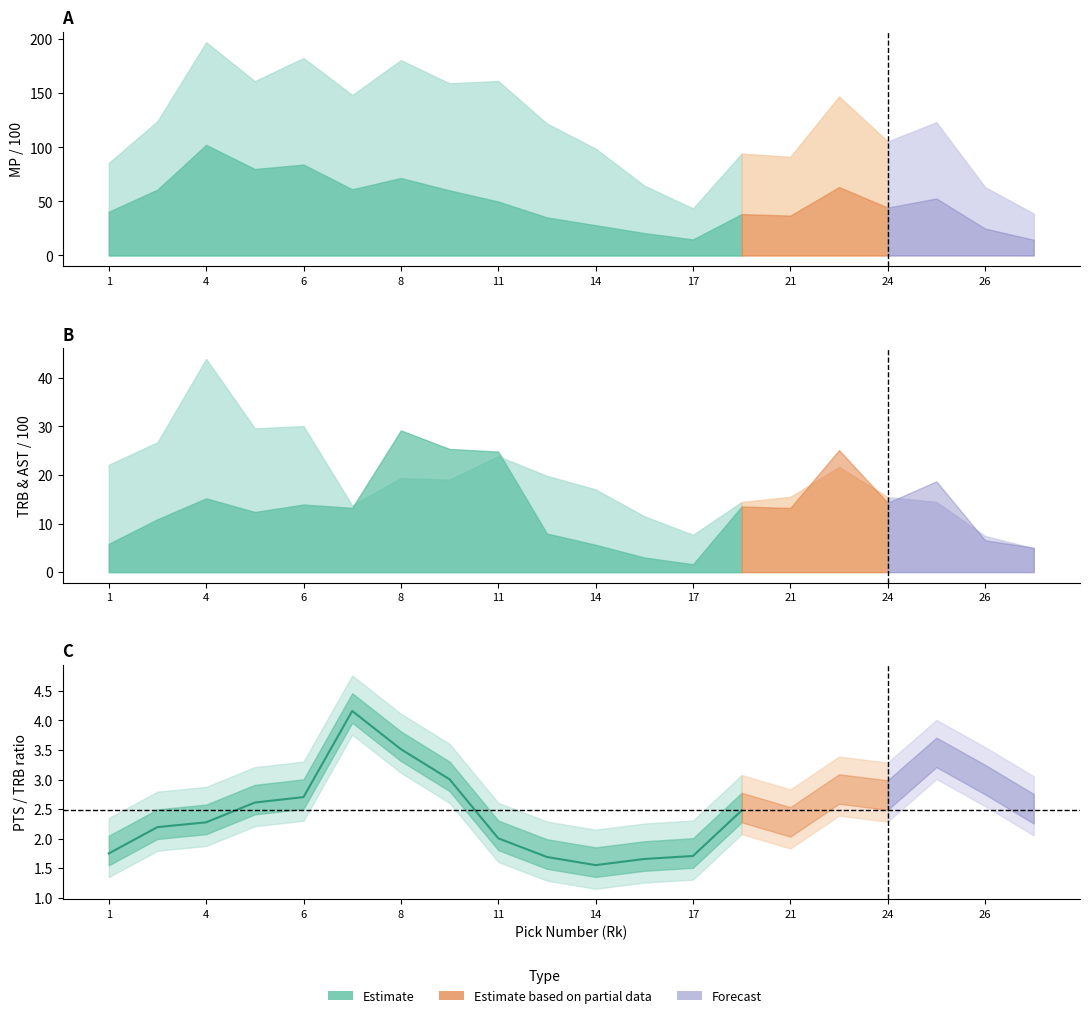

What is the minimum value shown in the chart?

1.6